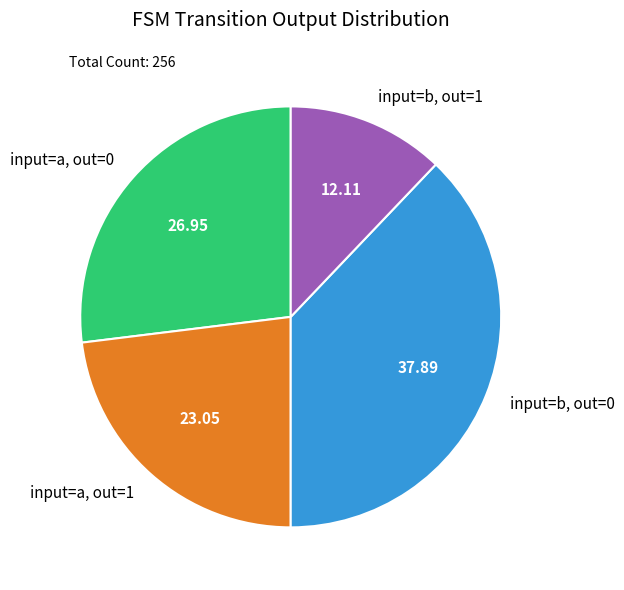

Approximately how many times larger is the value at input=b, out=0 compared to input=a, out=0?

1.4